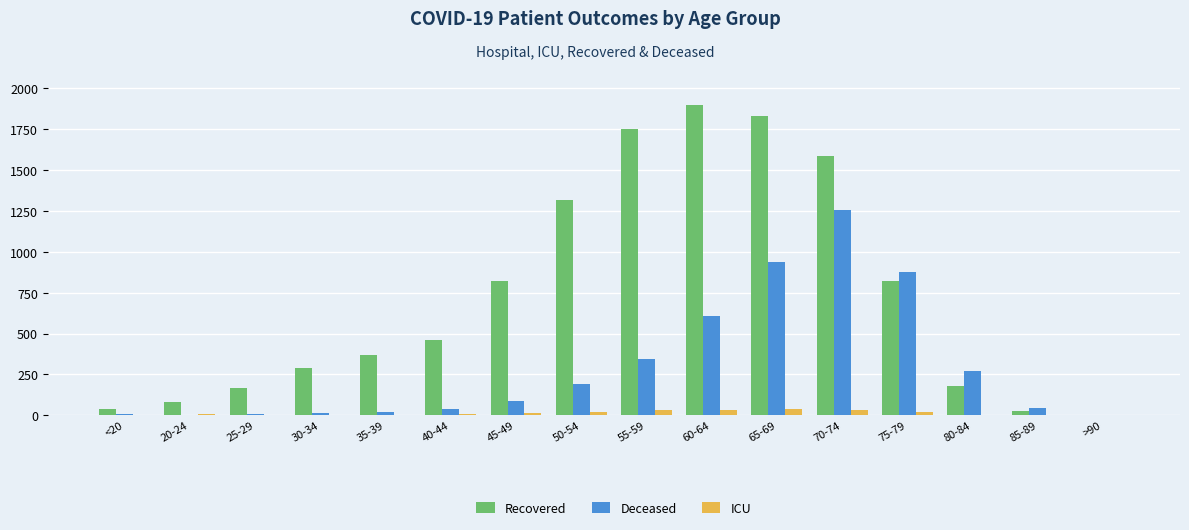

Is it true that Recovered equals 3218 at 60-64?

False